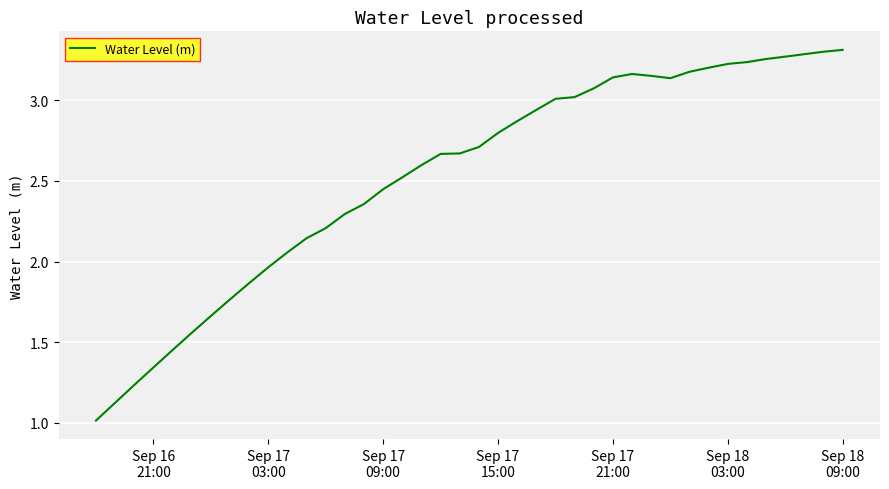

What is the smallest value displayed?

1.0